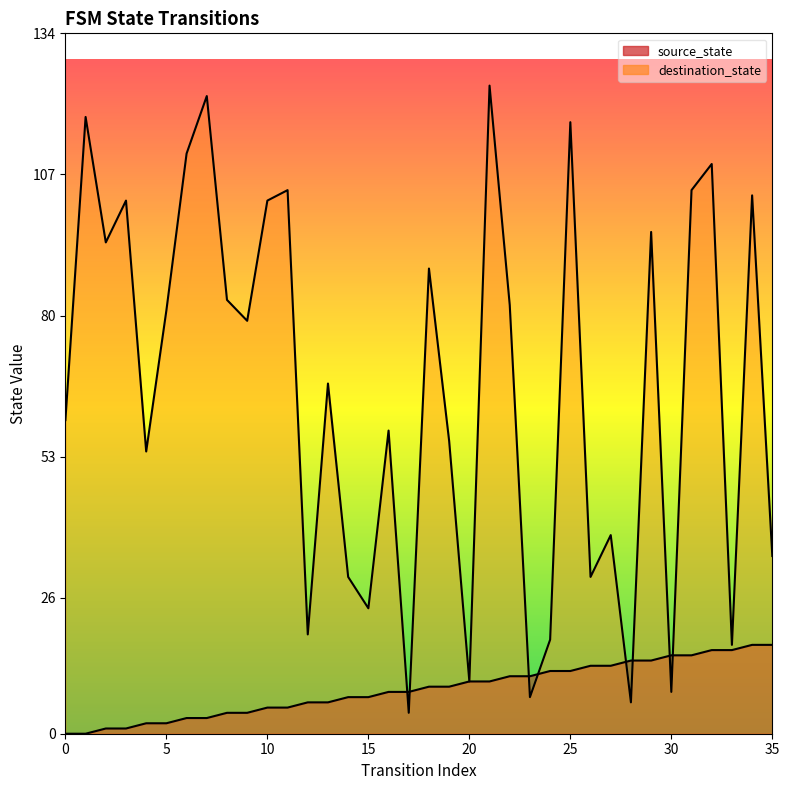

The destination_state series shows 58 at 16. True or false?

True